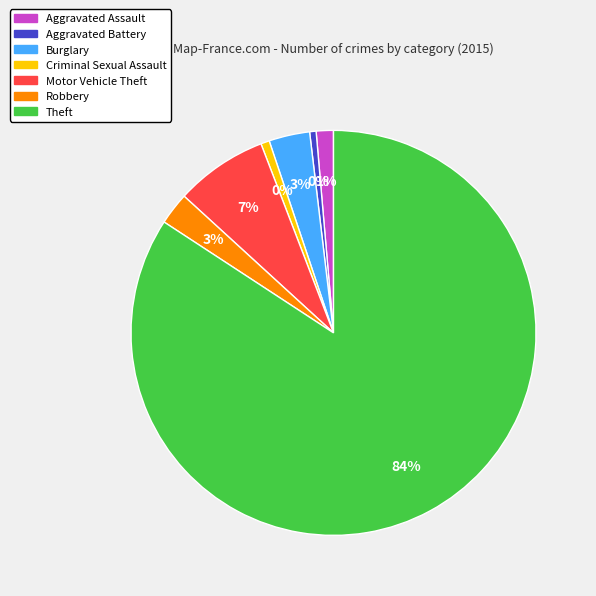

Is it true that Burglary is 1% of the pie?

False